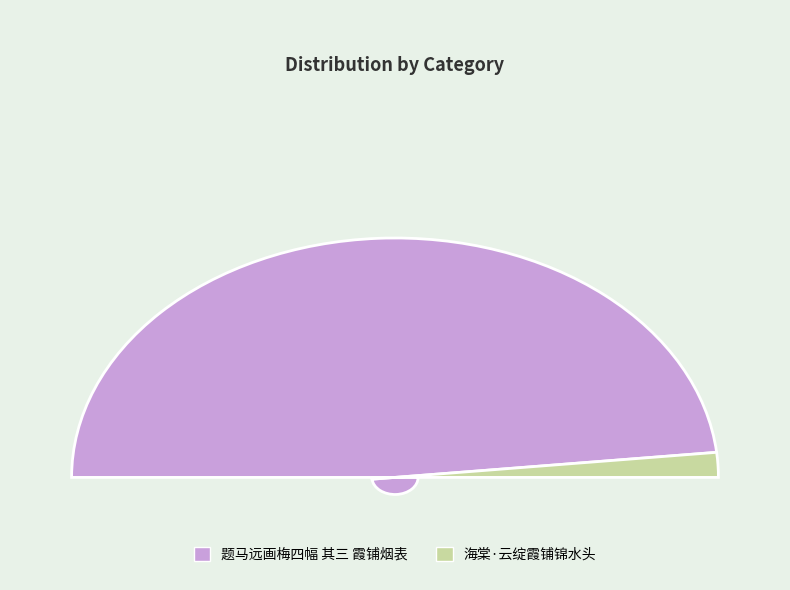

What is the change in value from 题马远画梅四幅 其三 霞铺烟表 to 海棠·云绽霞铺锦水头?

-885887